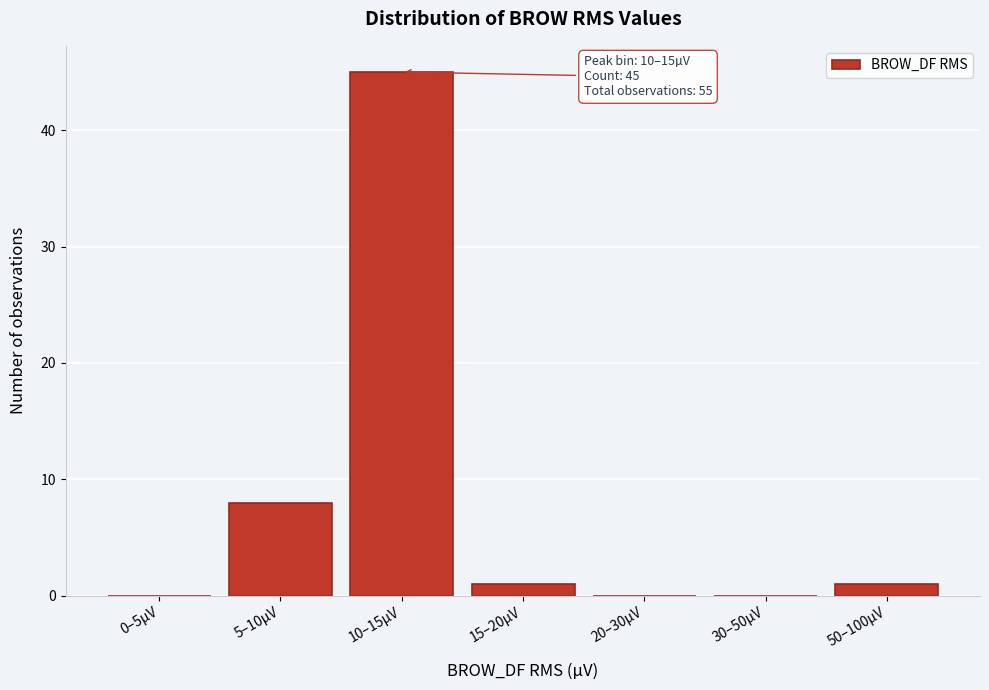

Reading left to right, list all the values displayed in this chart.

0–5µV=0	5–10µV=8	10–15µV=45	15–20µV=1	20–30µV=0	30–50µV=0	50–100µV=1